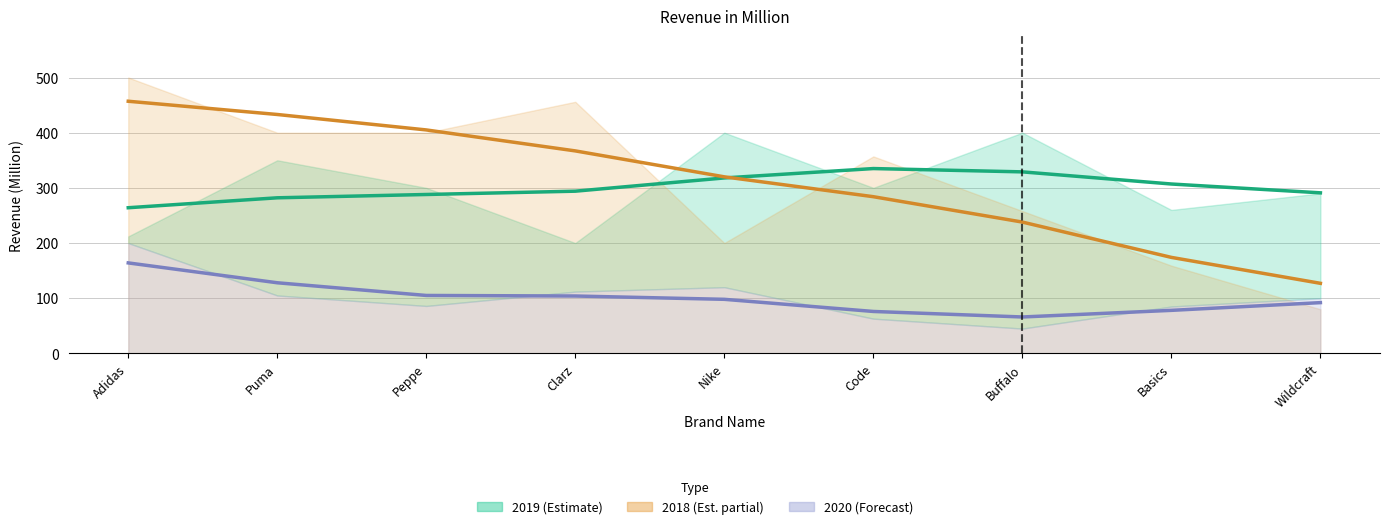

How many lines are shown in the chart?

3